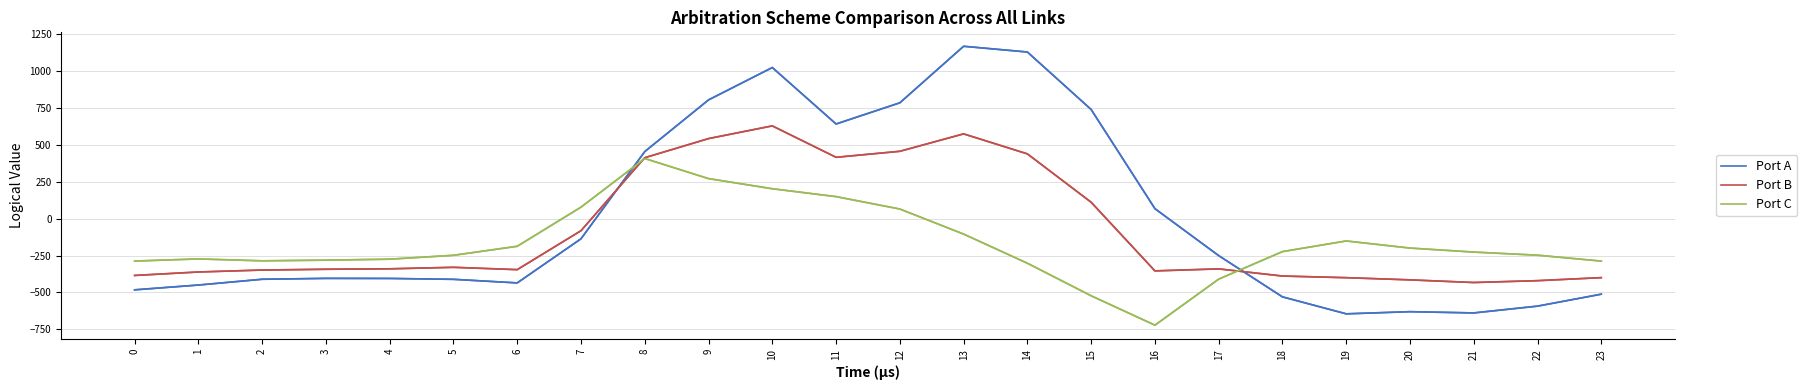

How many lines are shown in the chart?

3